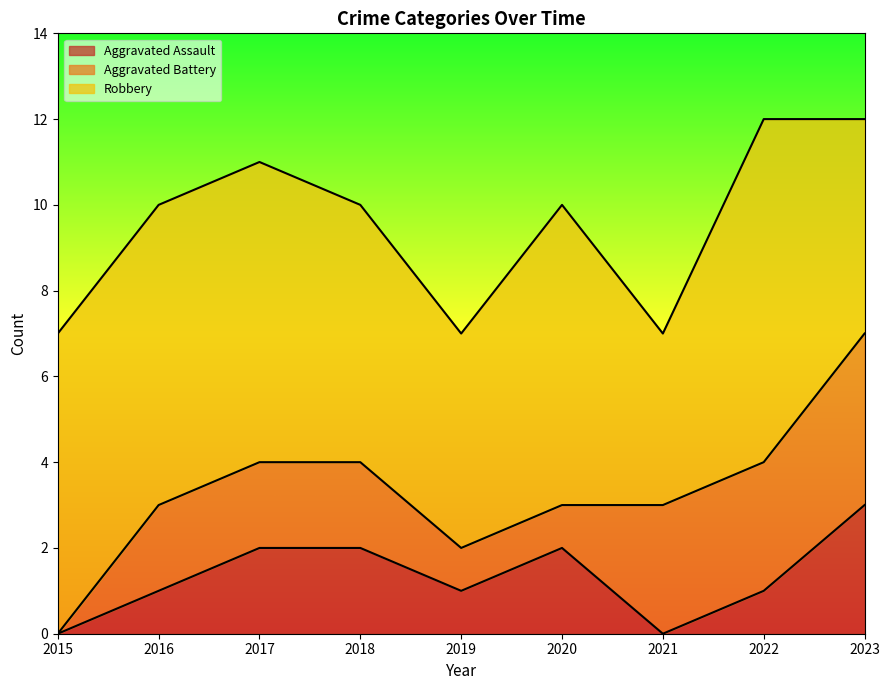

At 2023, list the series in order from largest to smallest.

Robbery, Aggravated Battery, Aggravated Assault